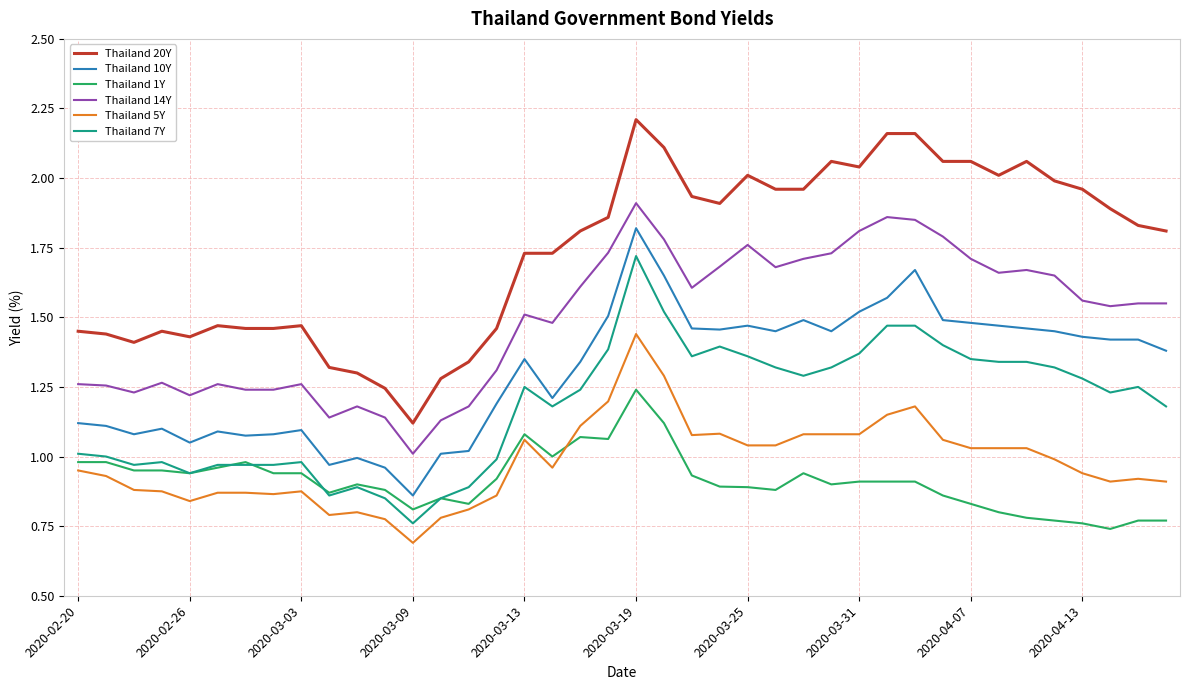

True or false: Thailand 1Y and Thailand 20Y intersect in this chart.

False